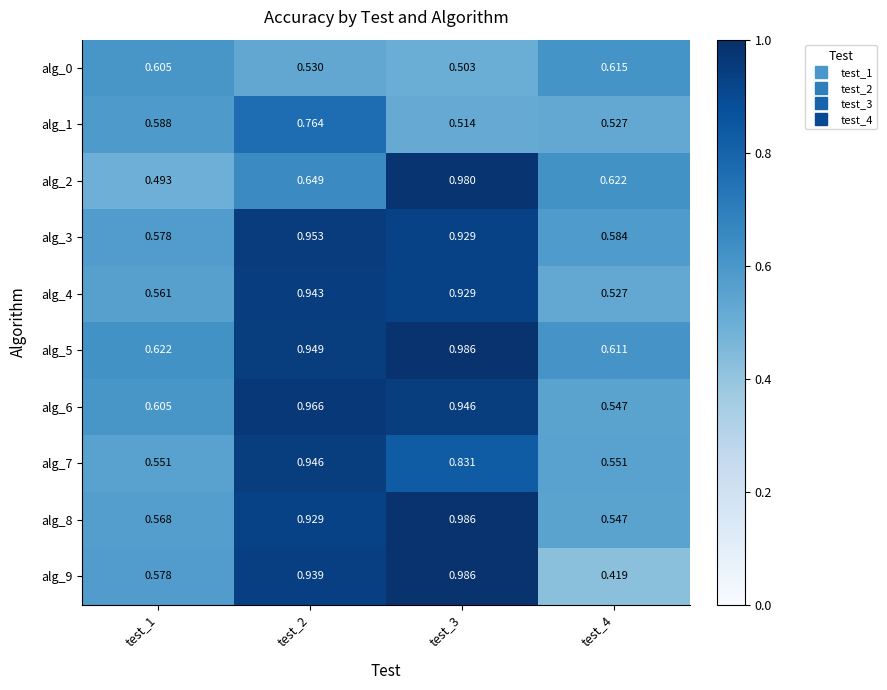

Is the value of alg_3 at test_4 greater than the value of alg_5 at test_3?

No